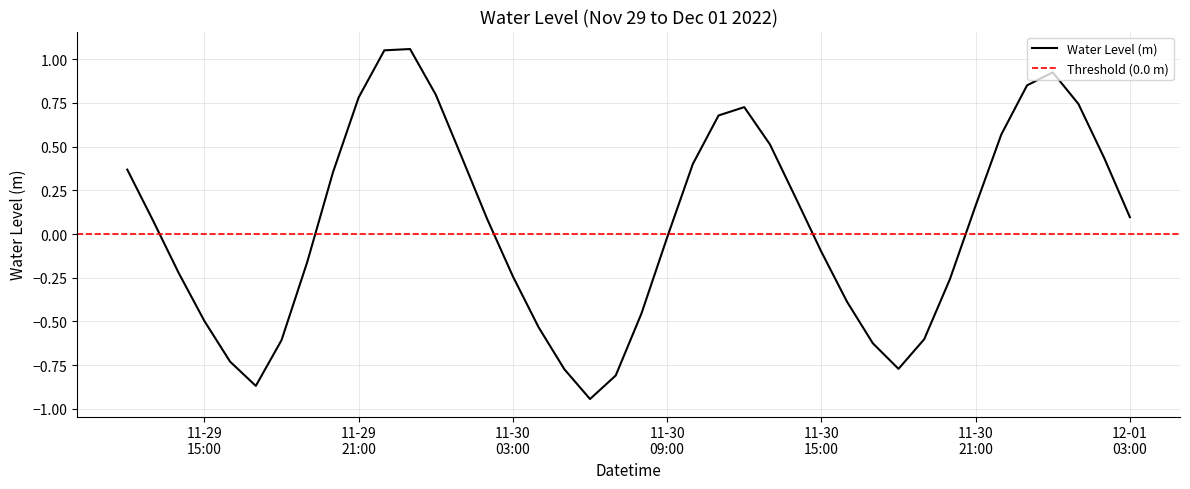

What is the smallest value displayed?

-0.9